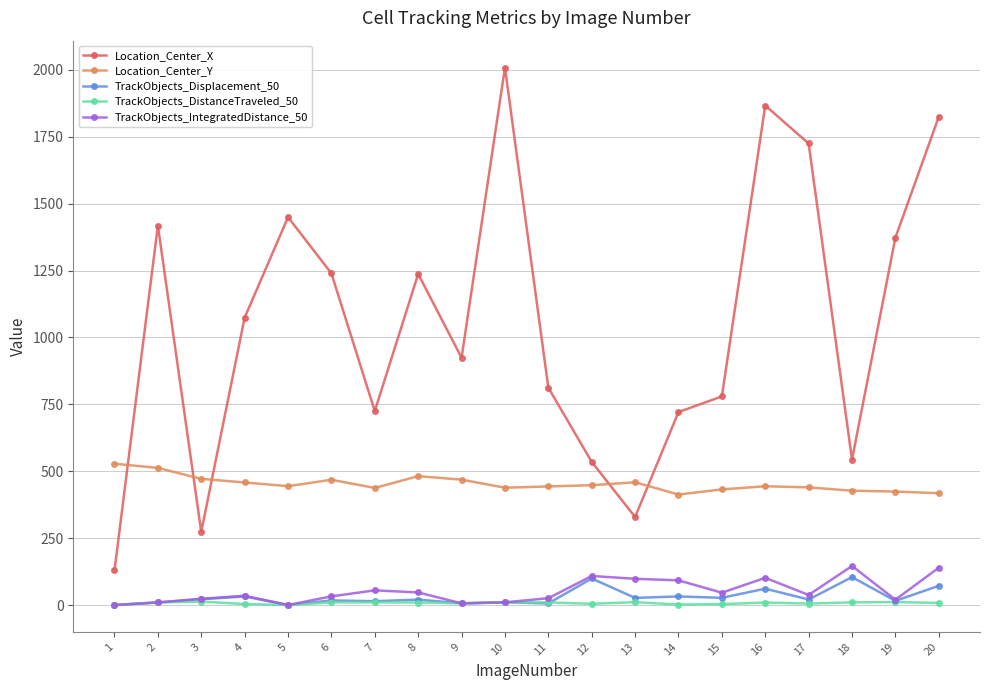

What is the difference between the maximum and minimum values in the Location_Center_X series?

1879.1